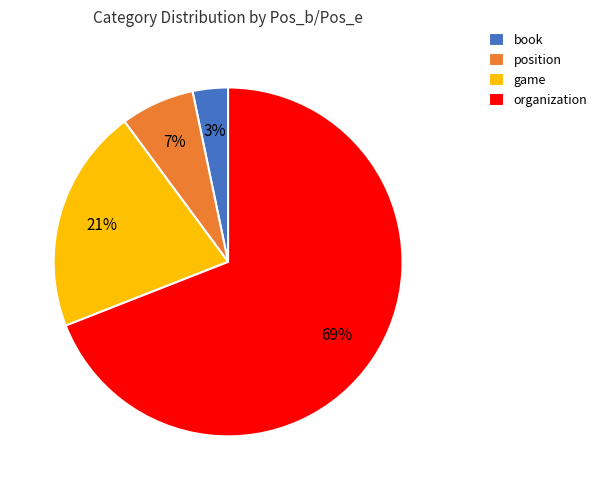

To the nearest percent, what is the combined percentage of organization and game?

90%